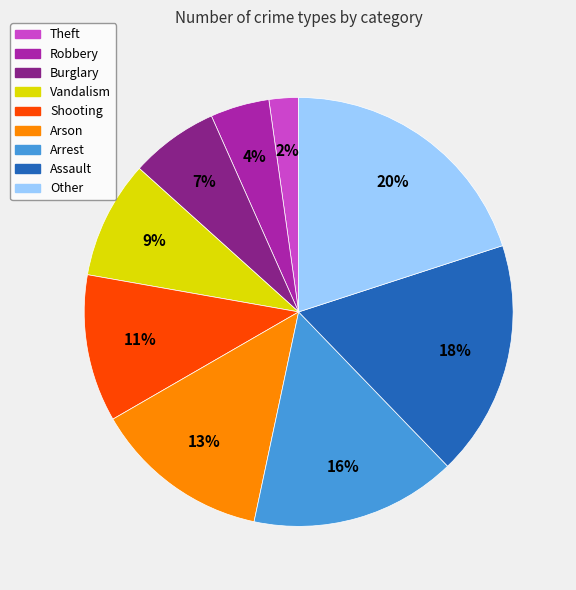

True or false: Other accounts for 20% of the total.

True